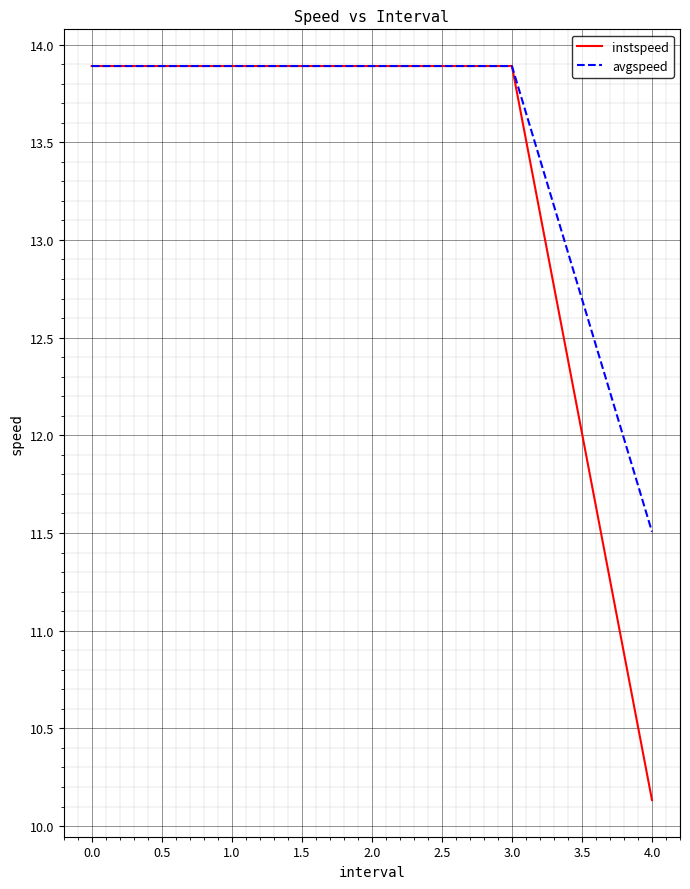

What value does the instspeed series have at 0.0?

13.9